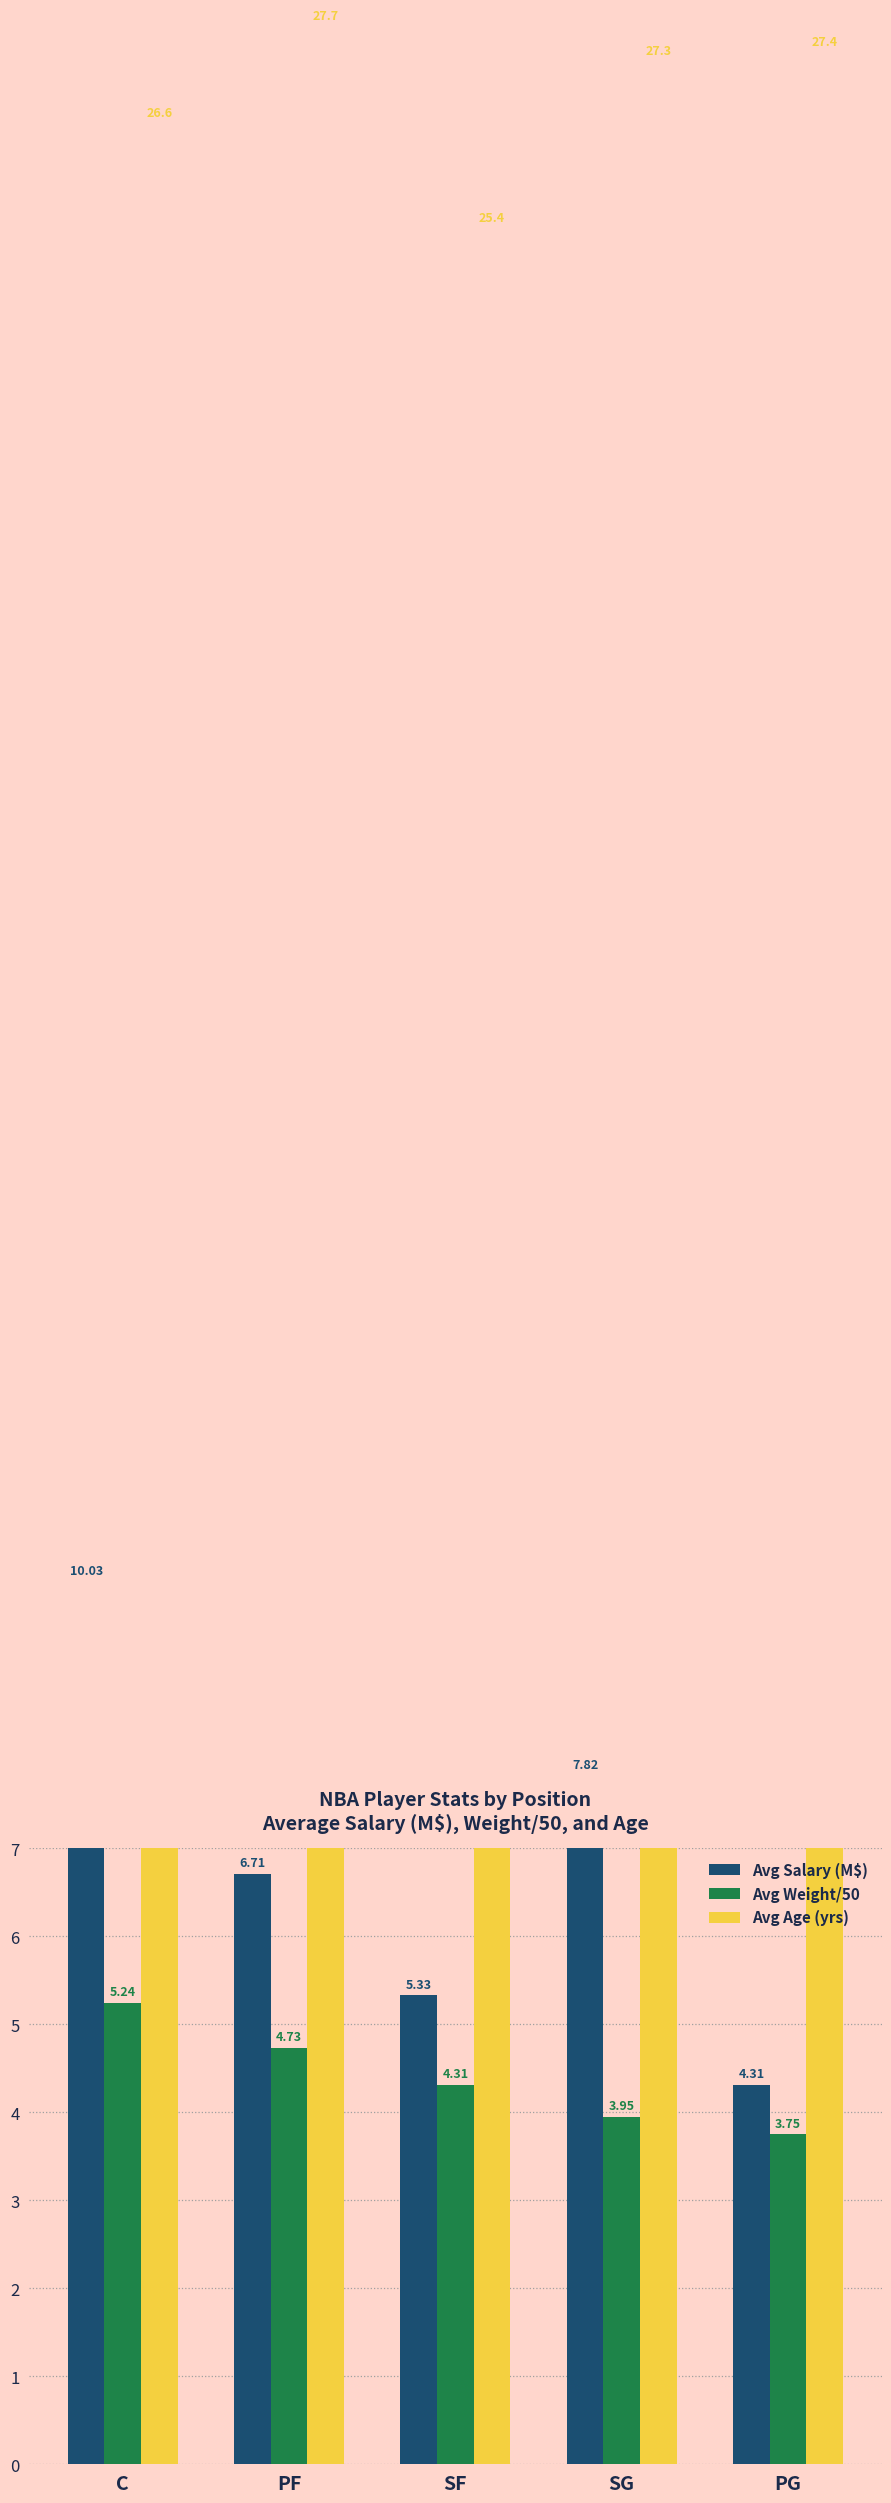

What is the approximate value of Avg Salary (M$) at SF?

5.3